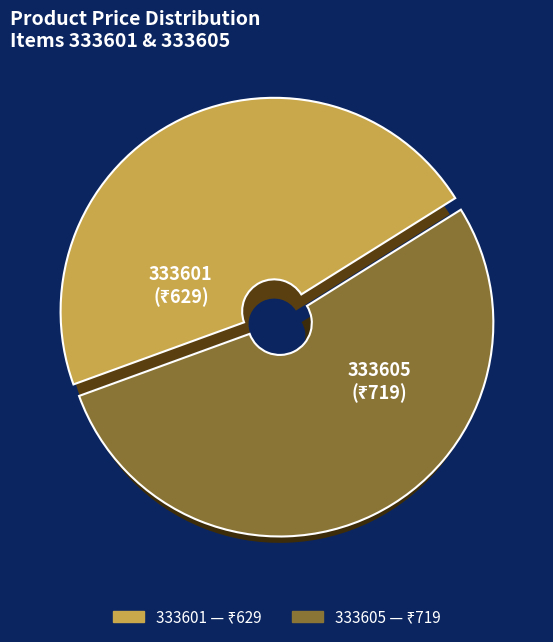

Which slice represents more than half of the pie?

333605